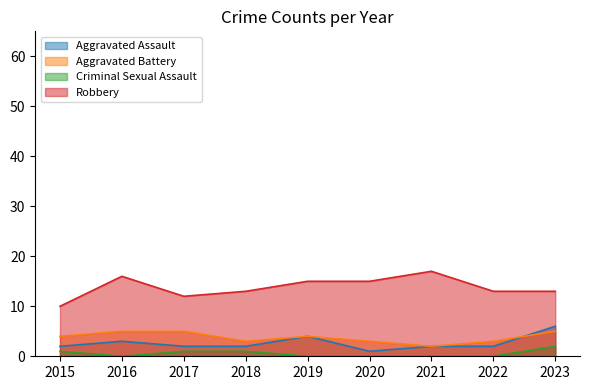

List the series in order of their peak value, highest first.

Robbery, Aggravated Assault, Aggravated Battery, Criminal Sexual Assault